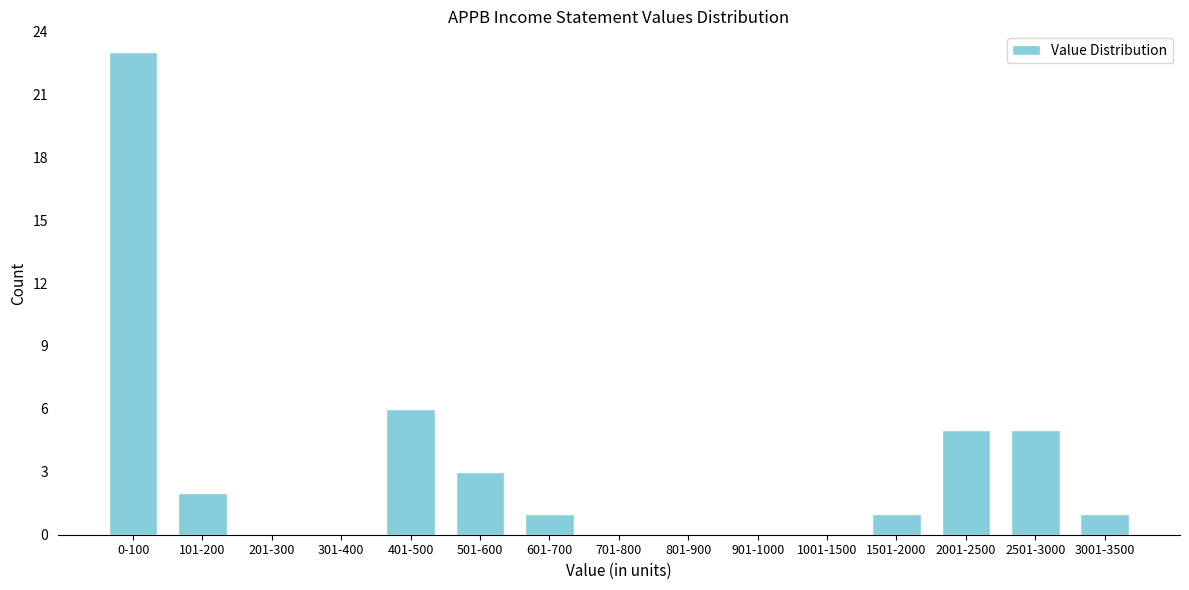

Reading left to right, list all the values displayed in this chart.

0-100=23	101-200=2	201-300=0	301-400=0	401-500=6	501-600=3	601-700=1	701-800=0	801-900=0	901-1000=0	1001-1500=0	1501-2000=1	2001-2500=5	2501-3000=5	3001-3500=1